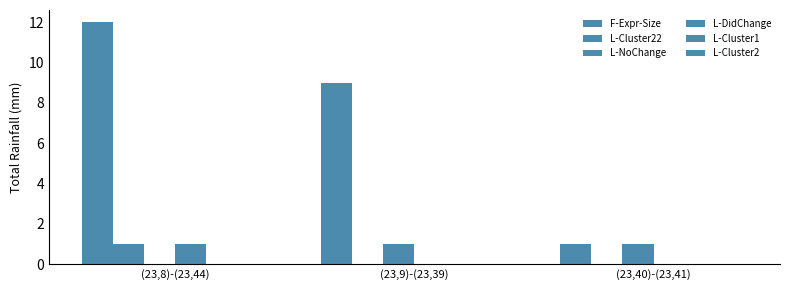

Which series has the widest spread of values?

F-Expr-Size